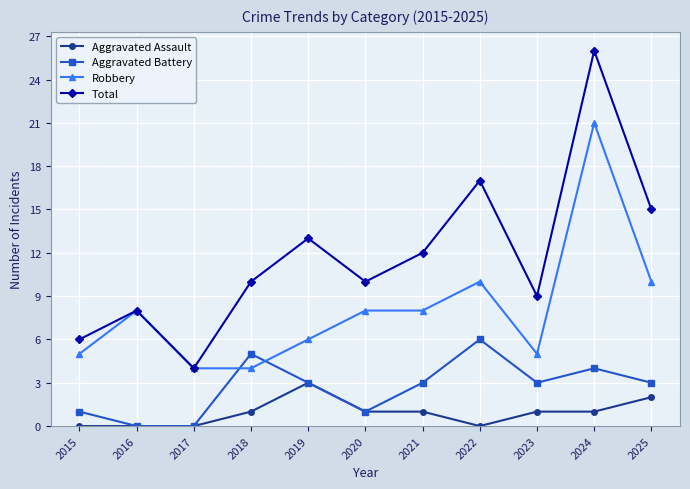

At which category does Aggravated Battery reach its first local peak?

2018